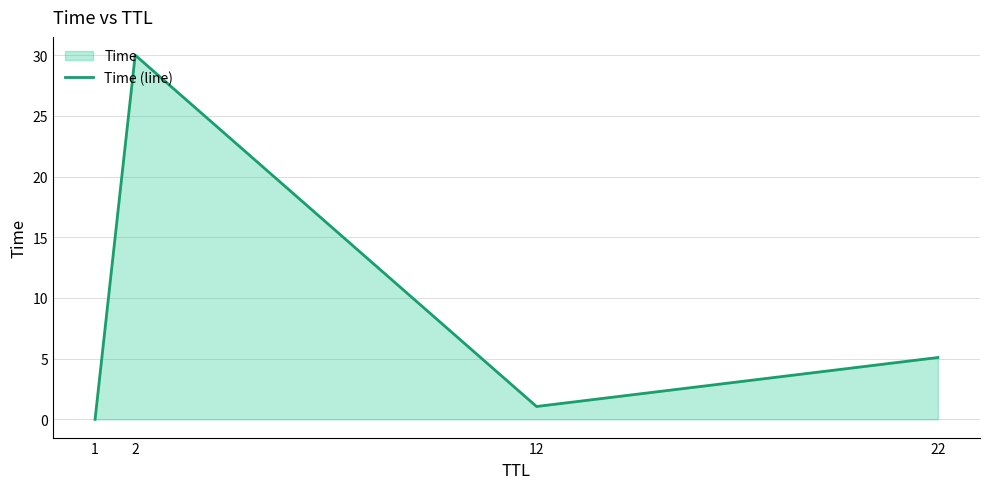

What is the change in value from 2 to 12?

-28.9